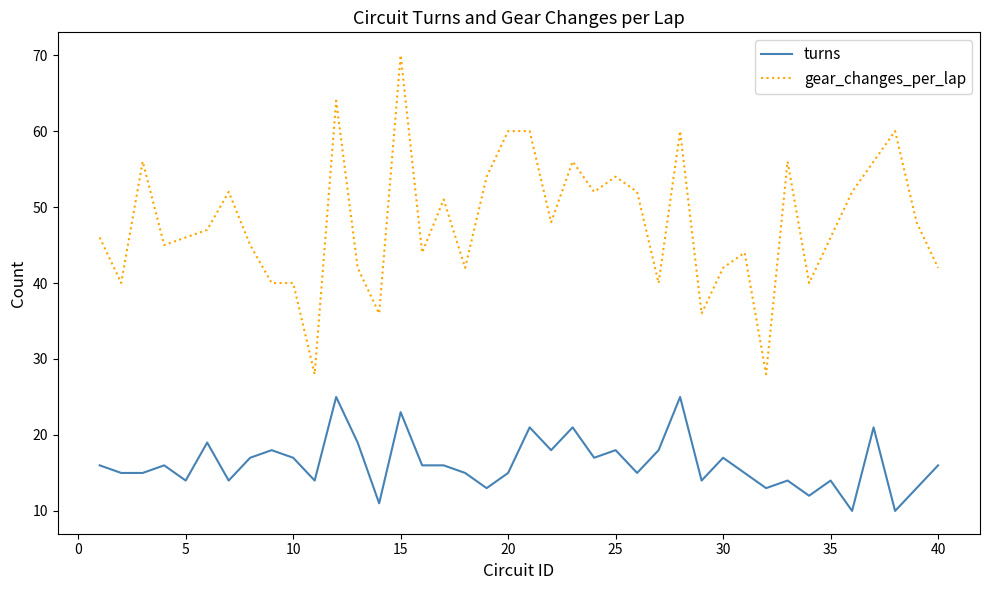

Reading right to left, transcribe all the data shown in this chart.

turns: 16	13	10	21	10	14	12	14	13	15	17	14	25	18	15	18	17	21	18	21	15	13	15	16	16	23	11	19	25	14	17	18	17	14	19	14	16	15	15	16
gear_changes_per_lap: 42	48	60	56	52	46	40	56	28	44	42	36	60	40	52	54	52	56	48	60	60	54	42	51	44	70	36	42	64	28	40	40	45	52	47	46	45	56	40	46